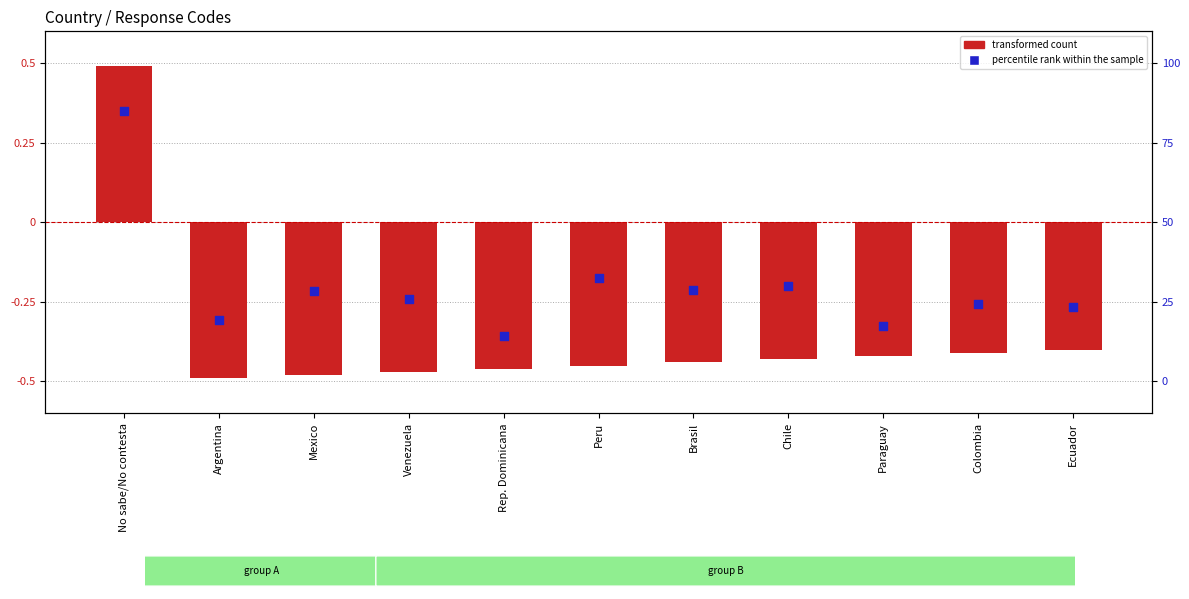

At how many categories does at least one series exceed 0?

1